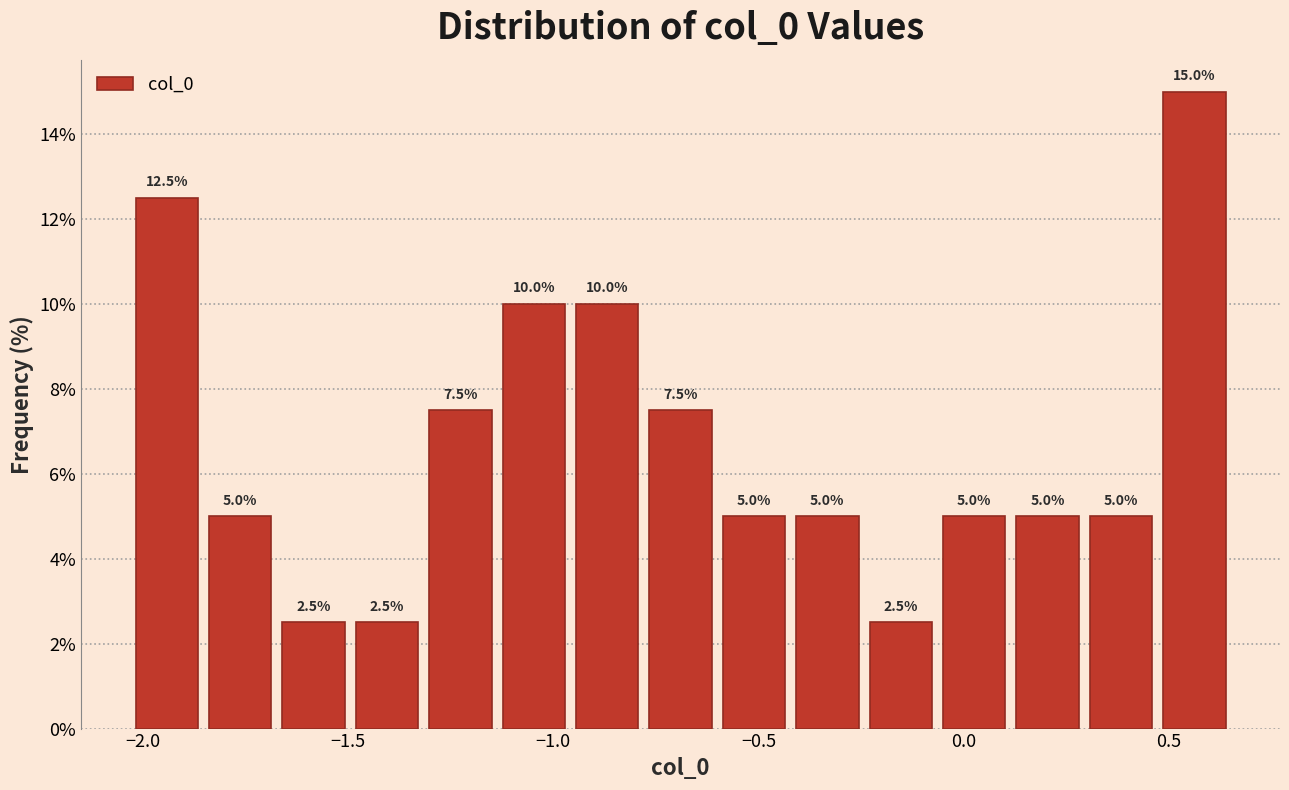

Around what value on the x-axis is the tallest bar? Give the approximate position of its centre, as read against the axis.

0.55